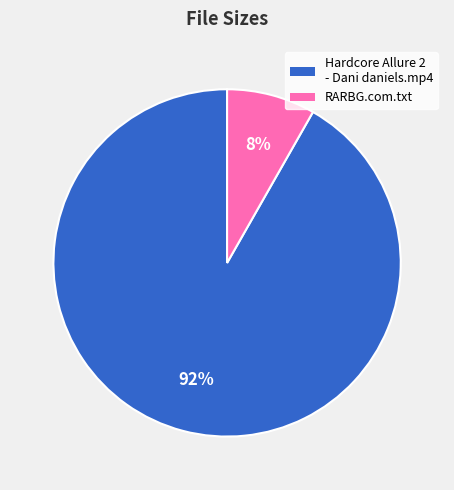

To the nearest percent, what is the average slice percentage?

50%